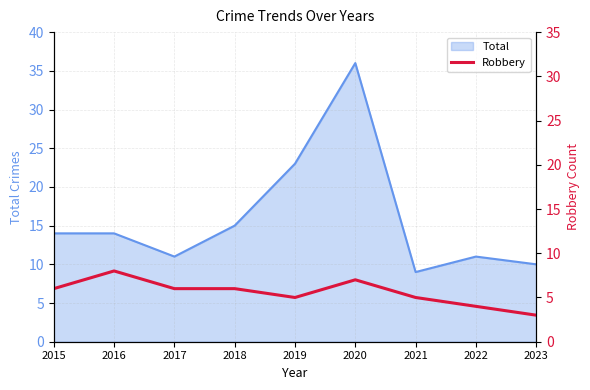

True or false: the data shows 12 at 2020.

False